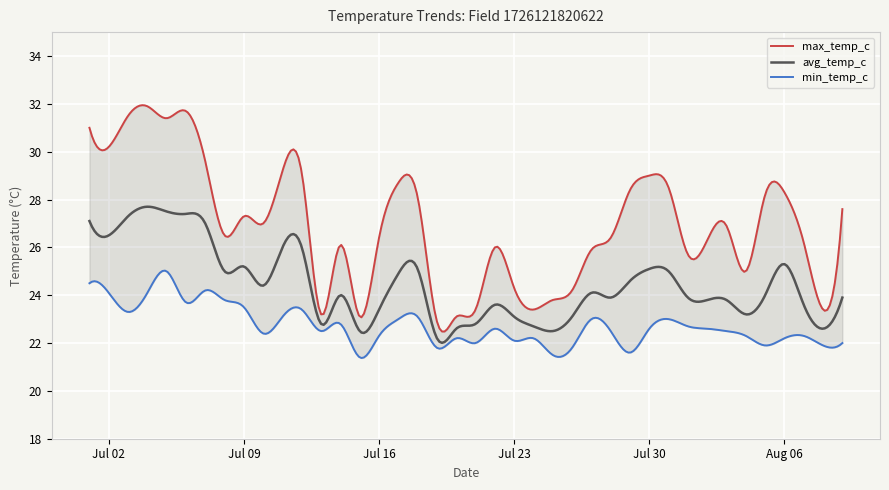

What is the sum of the max_temp_c values at 2024-07-07 and 2024-07-28?

56.0